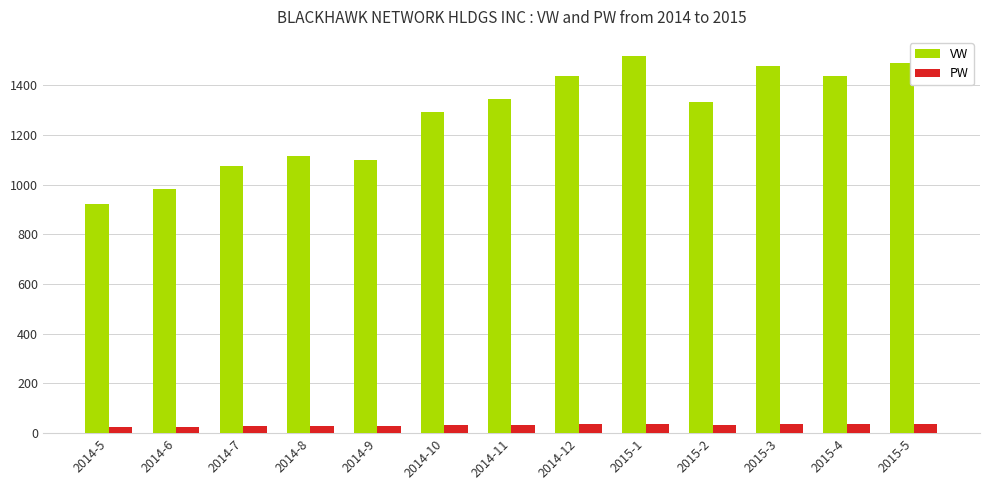

What is the difference between the maximum and minimum values in the VW series?

597.1